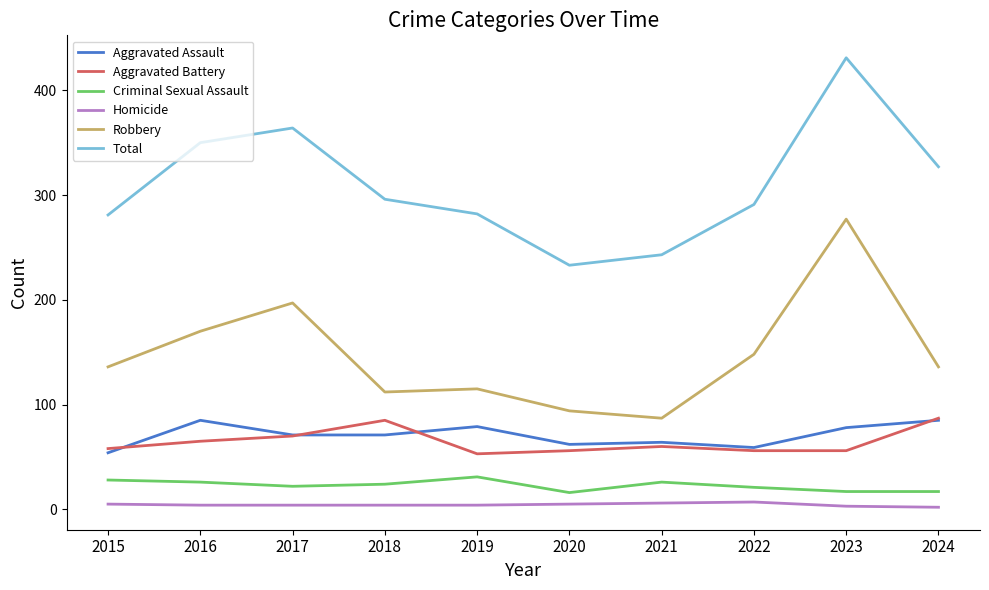

Which series has the largest total across all categories?

Total